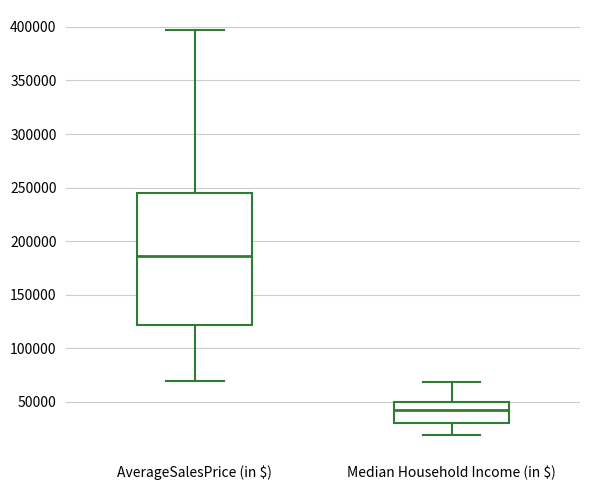

Reading left to right, read every box against the y-axis: the position of its median line, the range the box covers, and the ends of its whiskers. The values are not printed on the chart, so give them approximately, as read against the axis.

AverageSalesPrice (in $): median 185000, box 120000 to 245000, whiskers 70000 to 395000
Median Household Income (in $): median 40000, box 30000 to 50000, whiskers 20000 to 70000